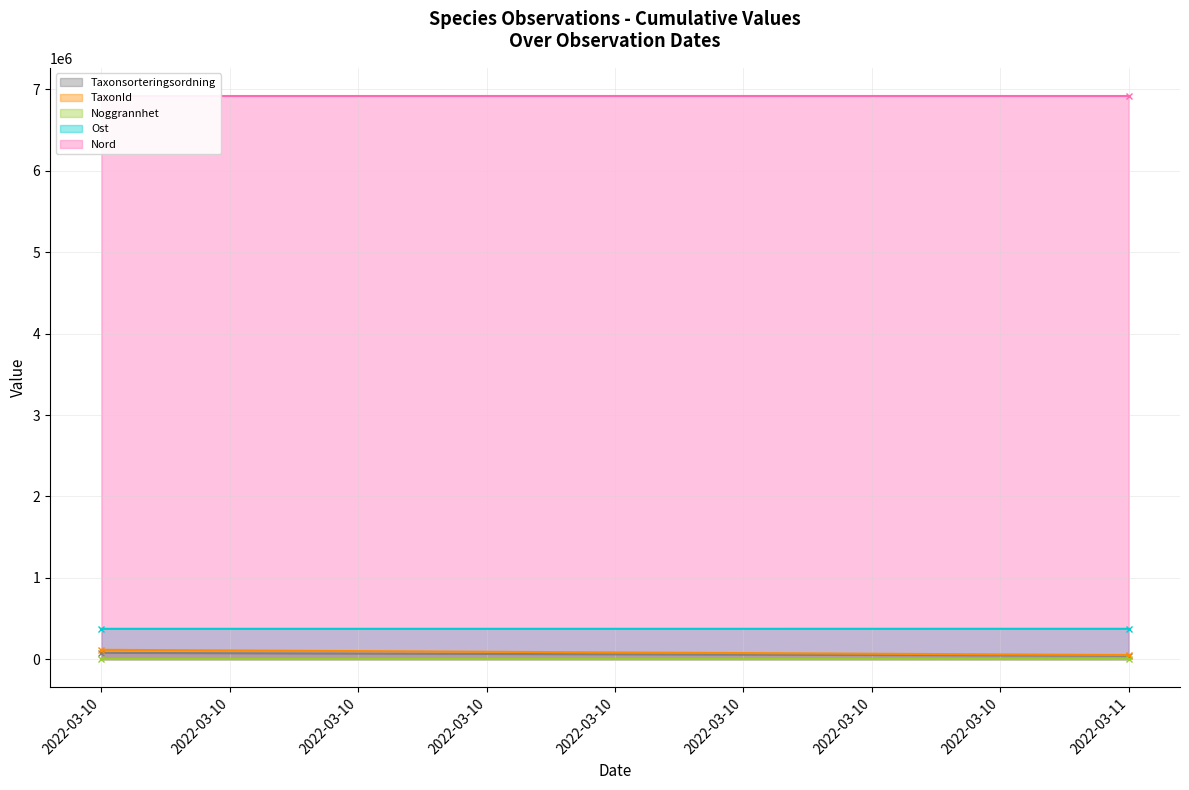

Does the chart have visible grid lines?

Yes